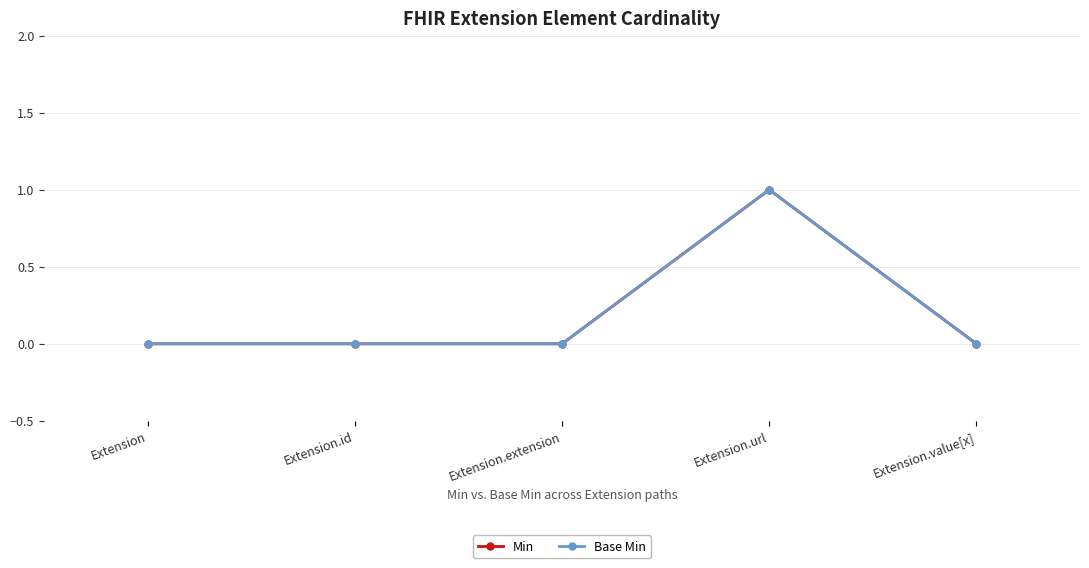

Is this an area chart (filled region under the line)?

No